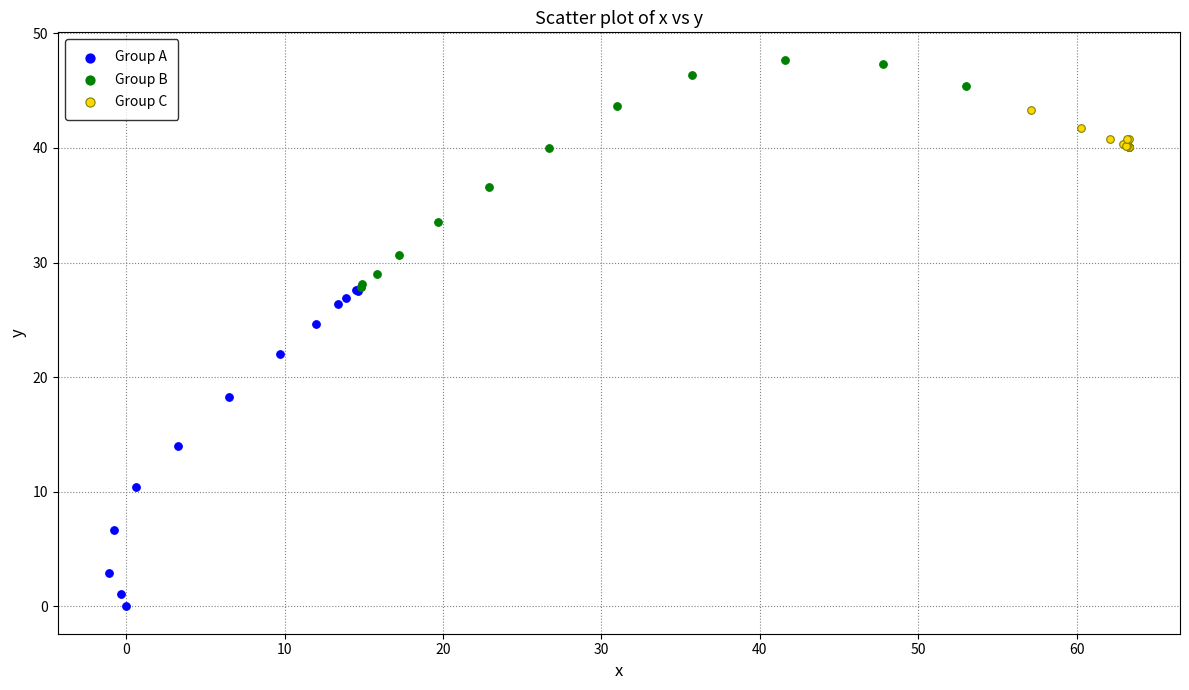

Which series reaches the maximum Y coordinate?

Group B